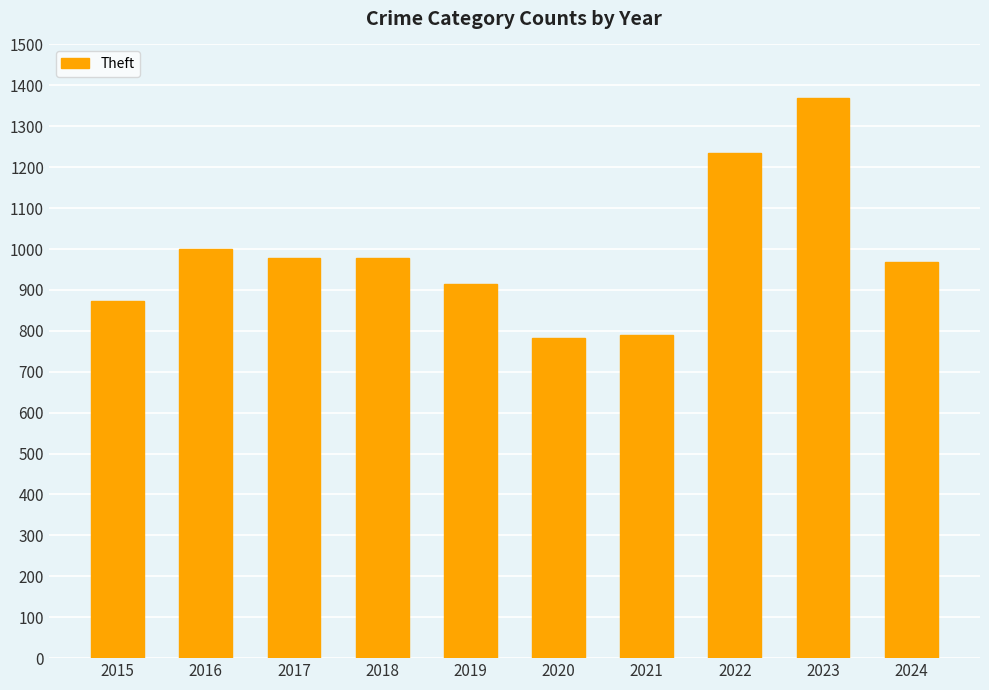

What is the change in value from 2015 to 2018?

+103